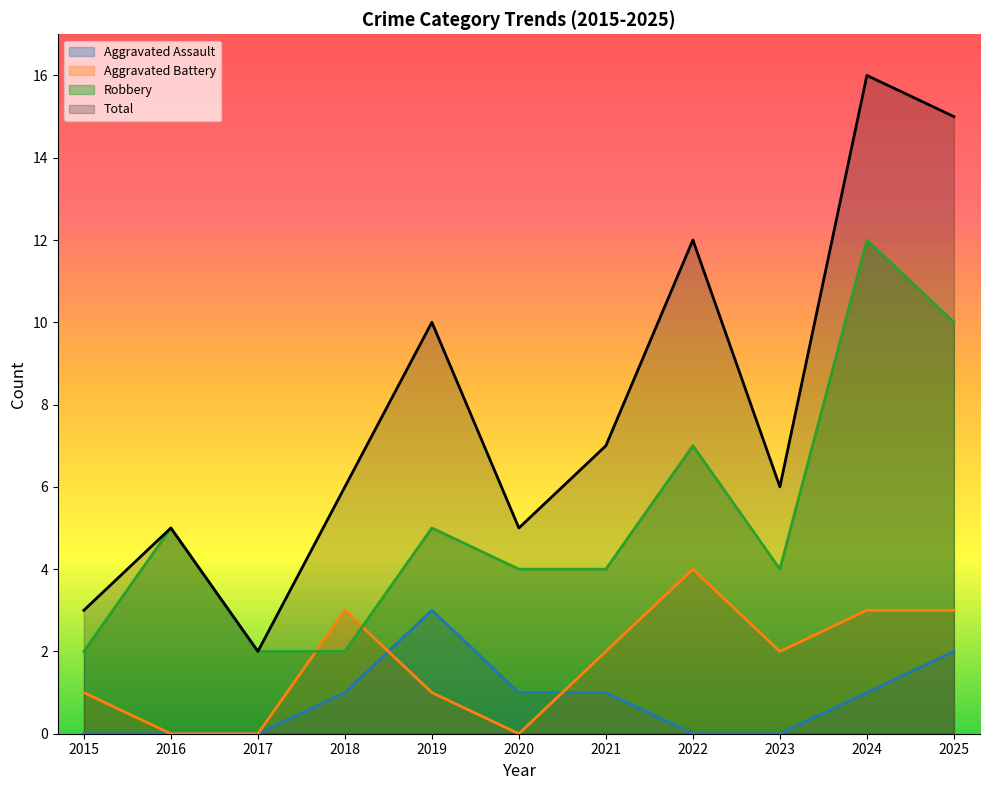

True or false: Aggravated Assault and Total intersect in this chart.

False